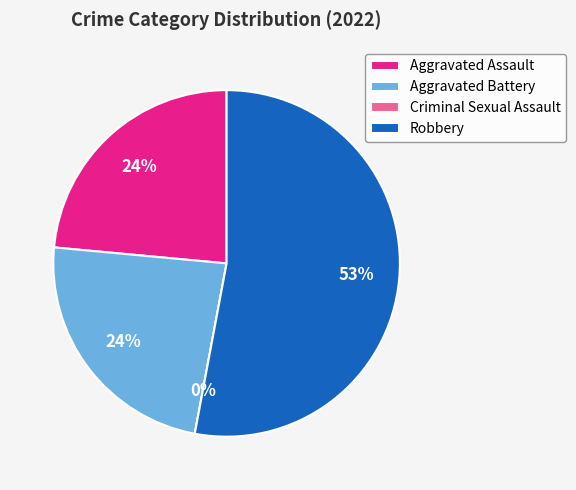

Is there any slice that represents more than half of the pie?

Yes